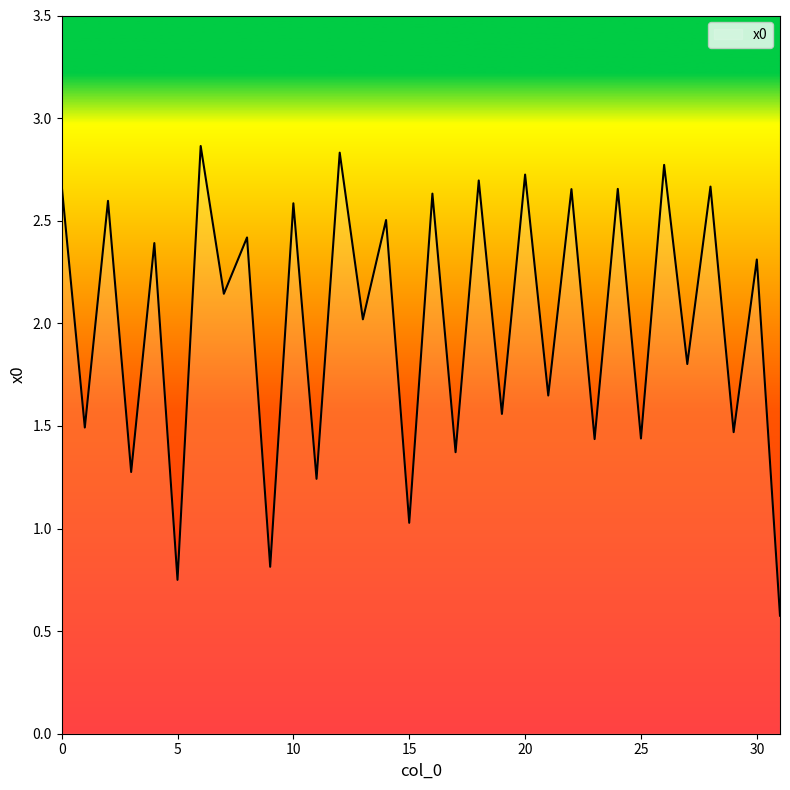

Is this an area chart (filled region under the line)?

No